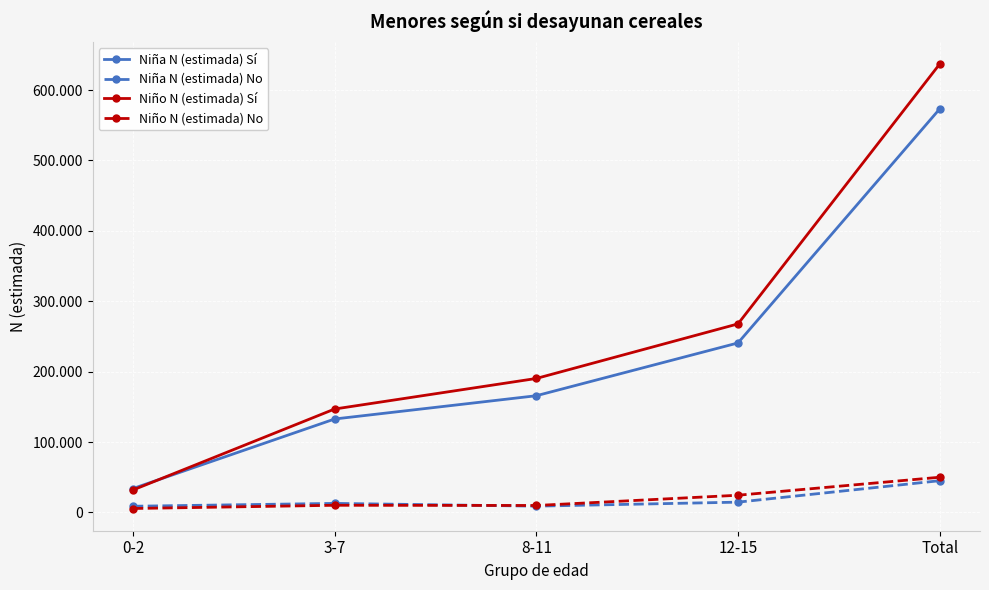

The value of Niña N (estimada) No at 3-7 is 7822. True or false?

False